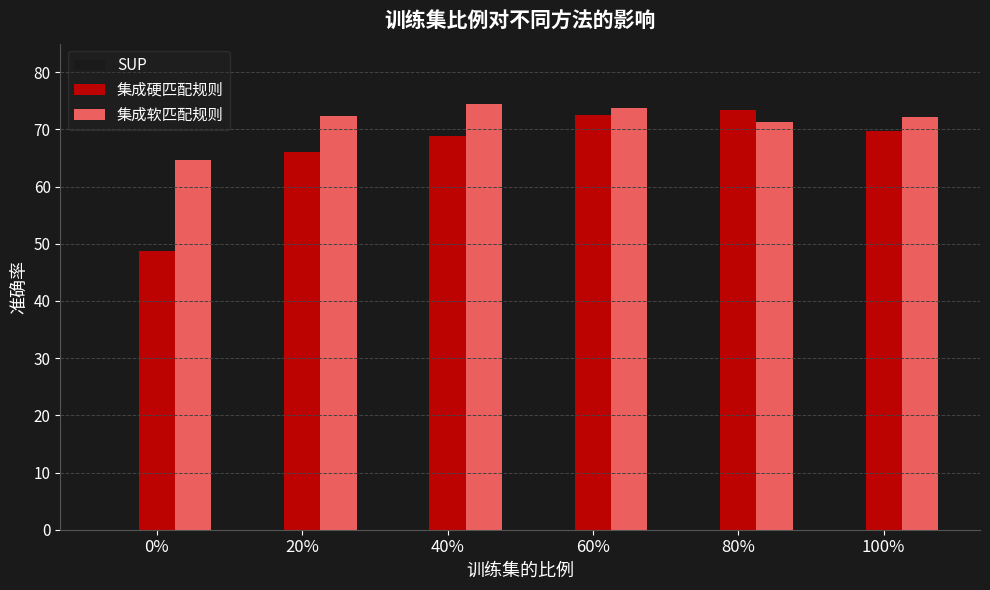

Is the value of 集成硬匹配规则 at 0% greater than the value of 集成软匹配规则 at 40%?

No